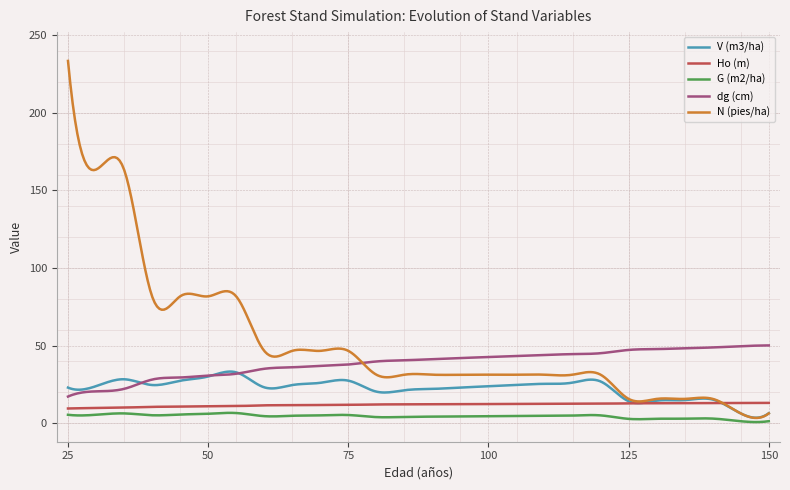

True or false: G (m2/ha) and dg (cm) intersect in this chart.

False